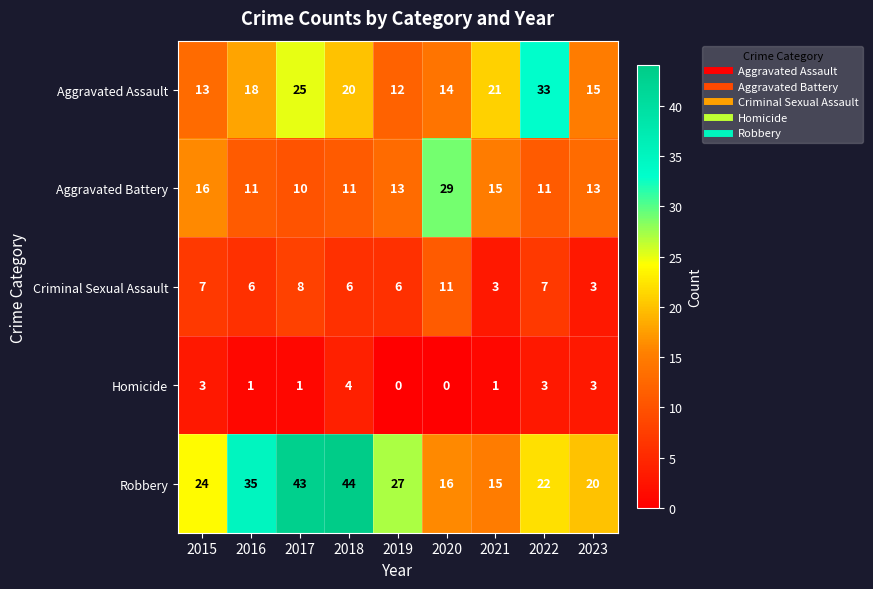

Is the value of Robbery at 2016 greater than the value of Aggravated Battery at 2020?

Yes